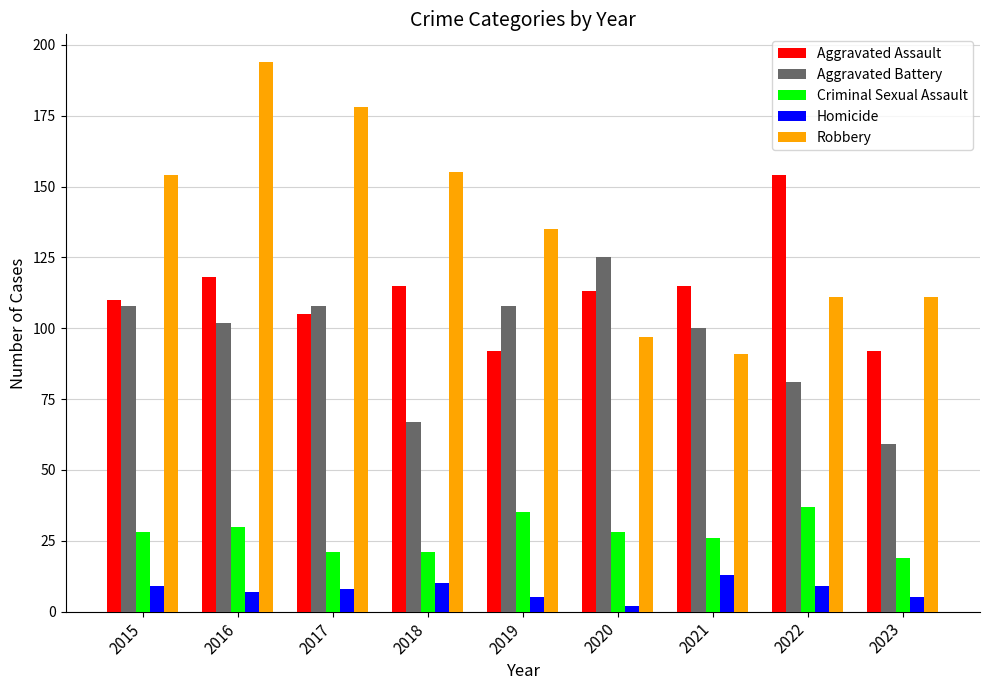

Which label corresponds to the largest value in the chart?

2016